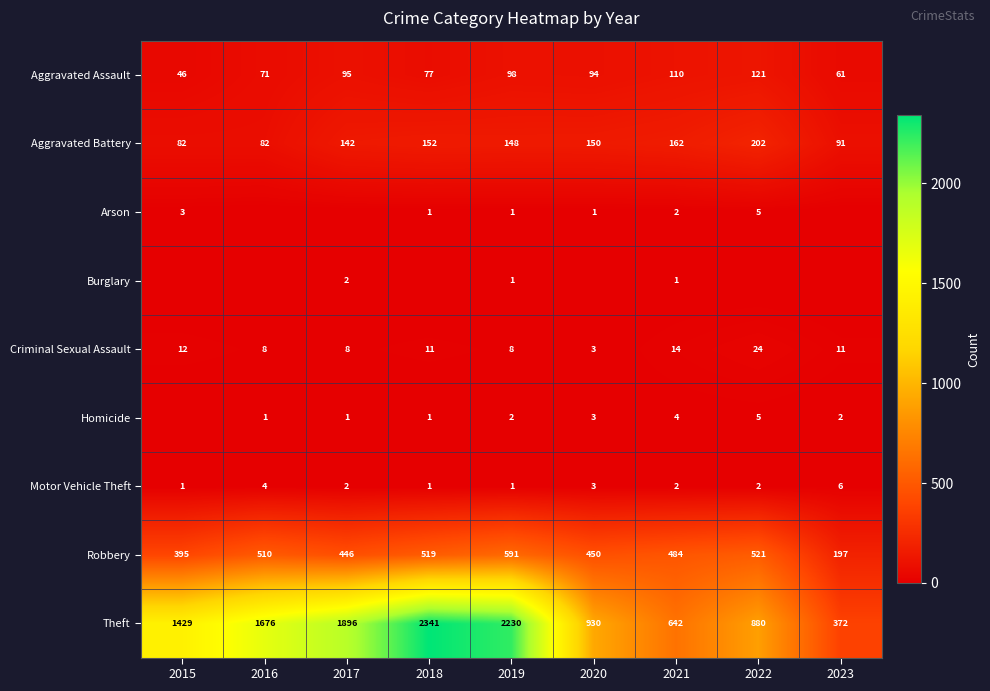

Count the number of data series in this chart.

9